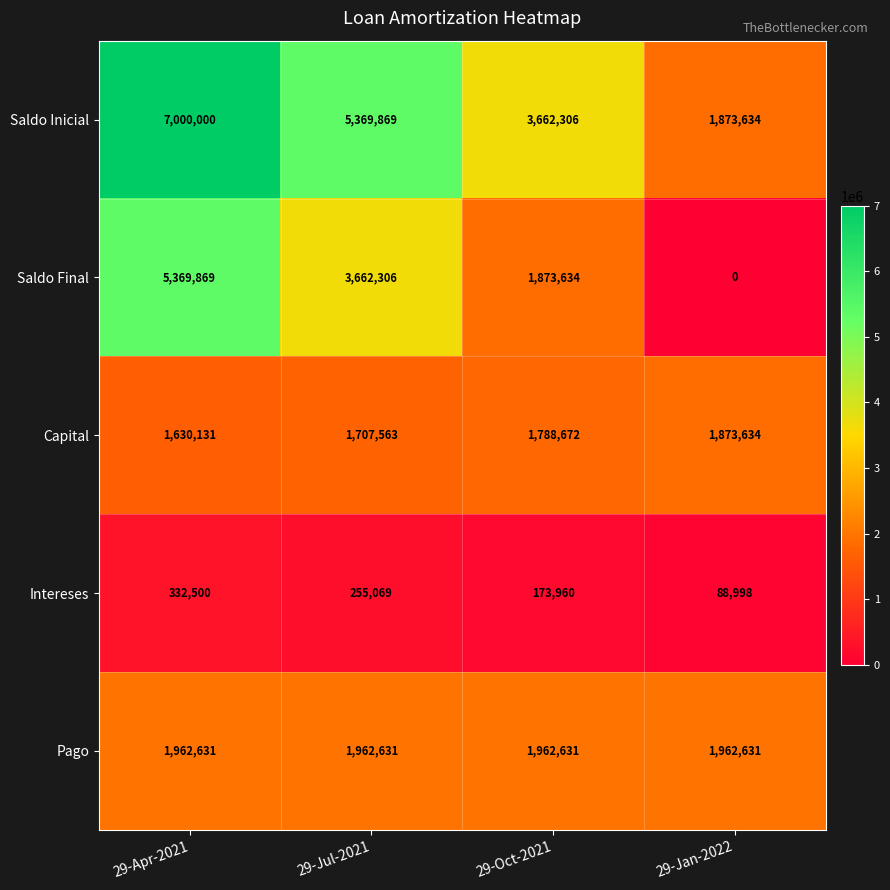

Which series changed the most between 29-Jul-2021 and 29-Oct-2021?

Saldo Final